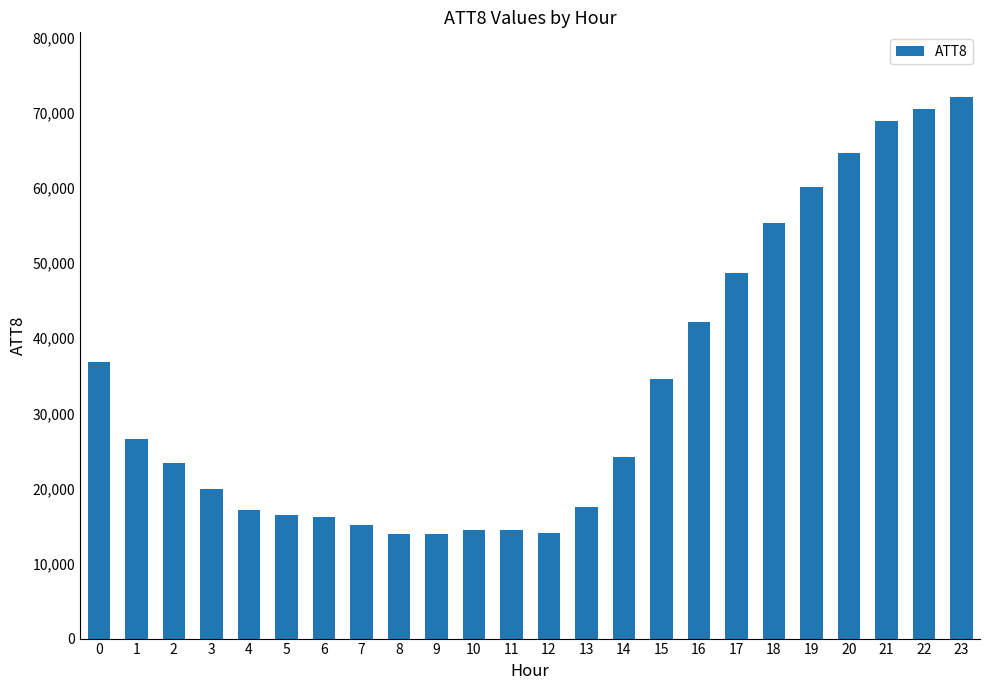

What is the difference between the second highest and minimum values?

56700